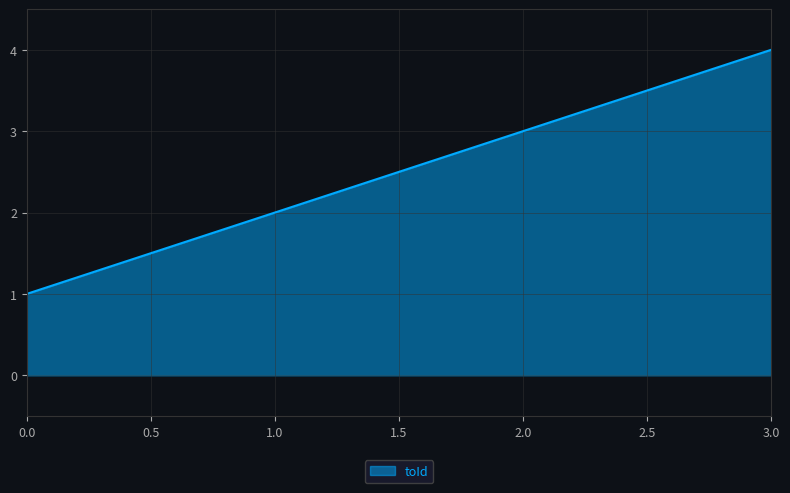

The chart shows a value of 1 at 1.0. True or false?

False